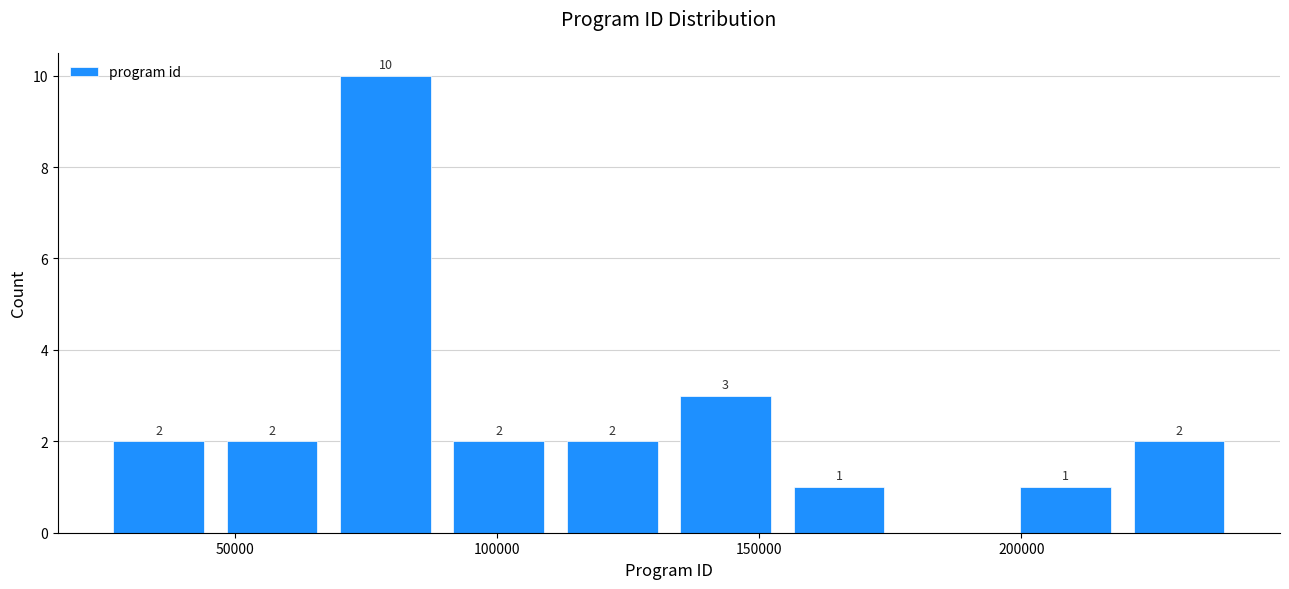

Which range on the x-axis has the tallest bar?

70000 to 90000